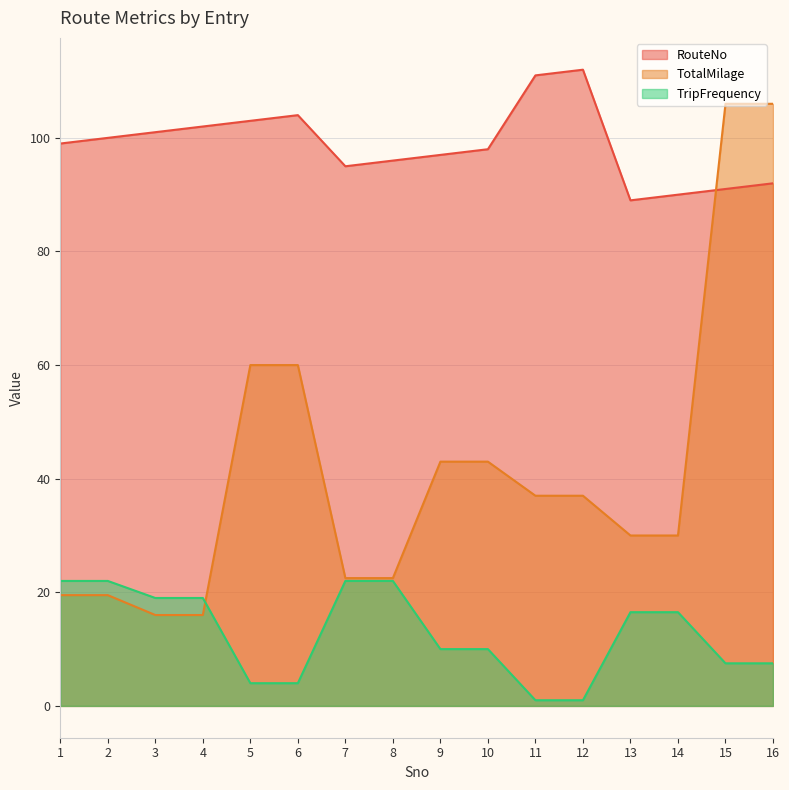

True or false: RouteNo has a value of 165.2 at 1.

False